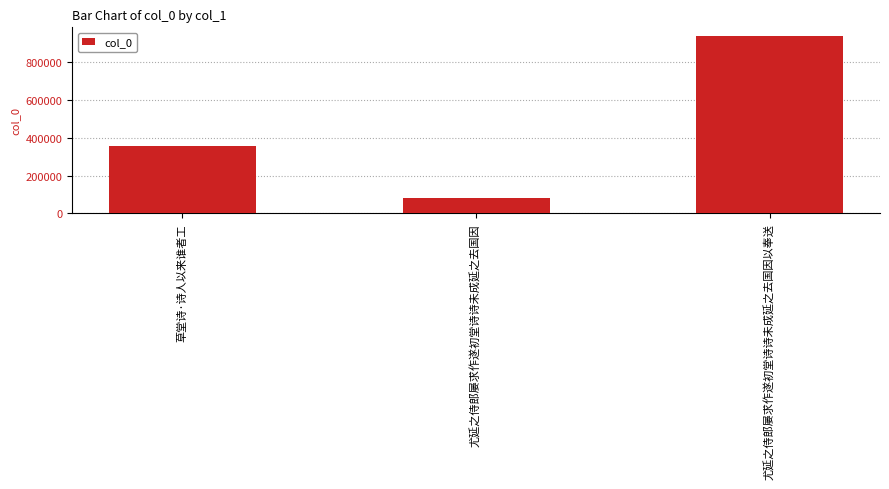

Which label corresponds to the largest value in the chart?

尤延之侍郎屡求作遂初堂诗诗未成延之去国因以奉送